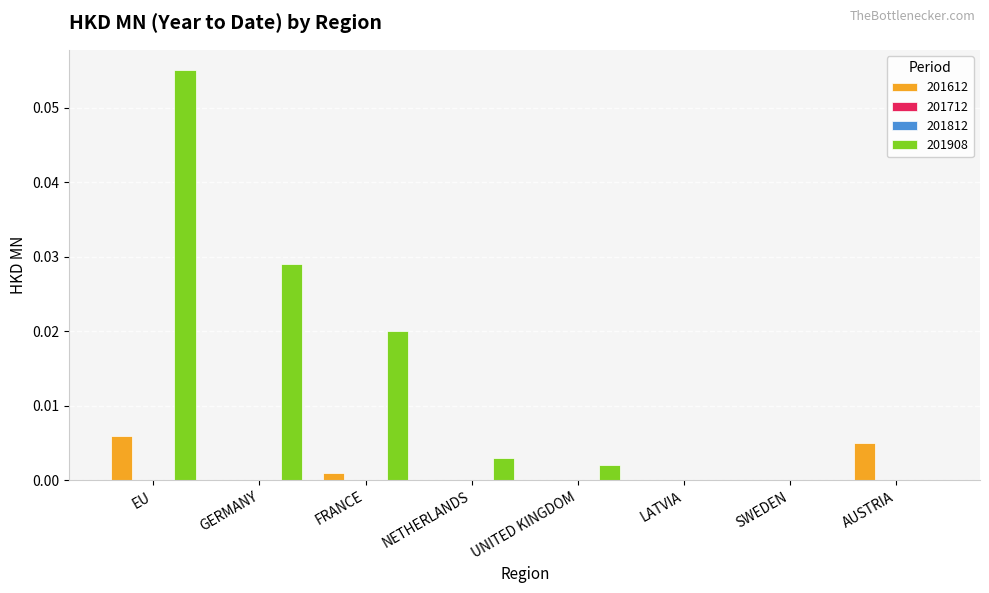

At which label is 201612 closest to 0?

GERMANY